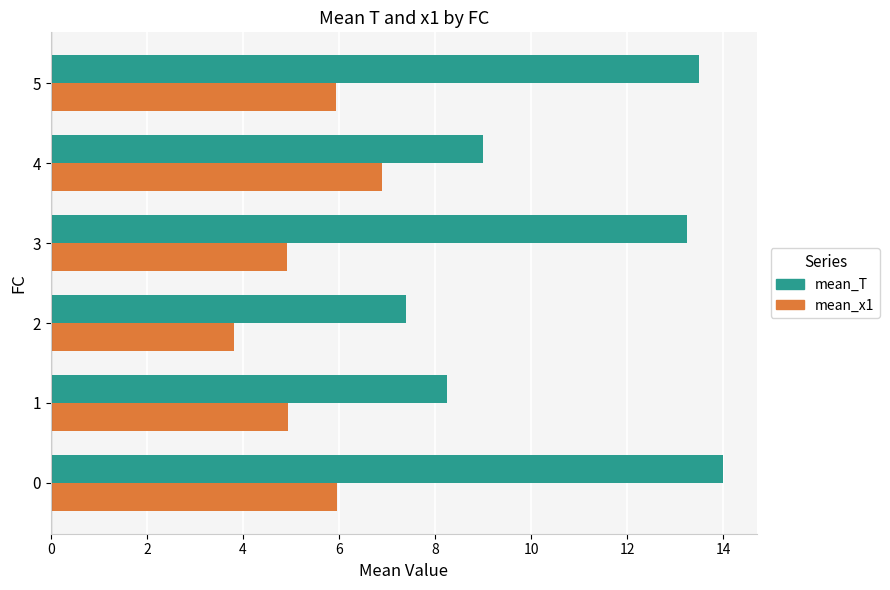

What is the average value of the mean_T series?

10.9